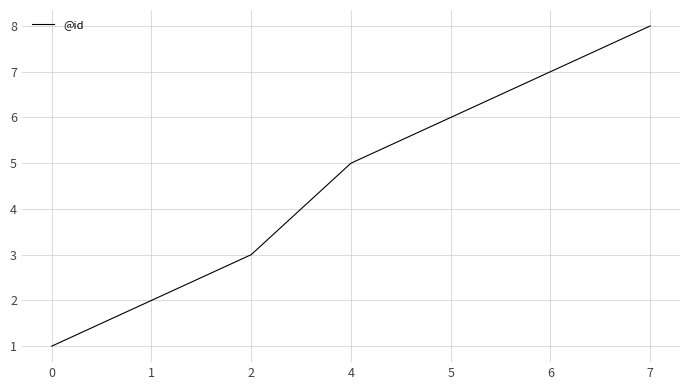

The chart shows a value of 8 at 4. True or false?

False